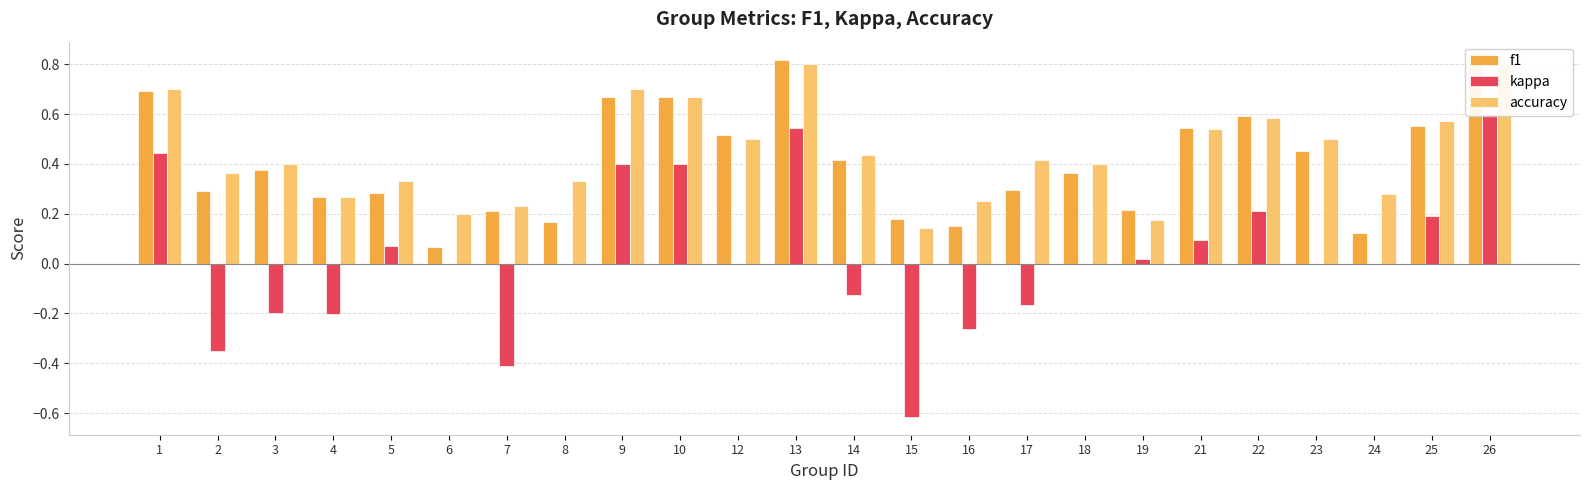

The f1 series shows 0.3 at 19. True or false?

False